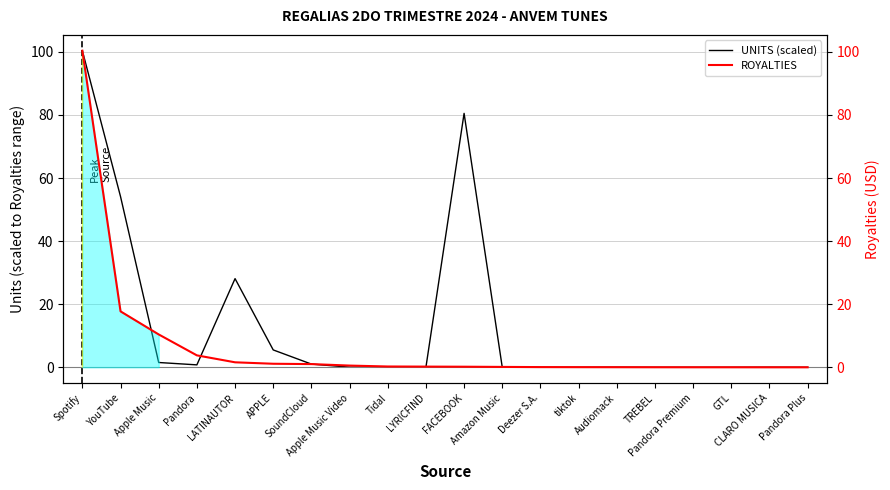

What is the average value of the UNITS (scaled) series?

13.6